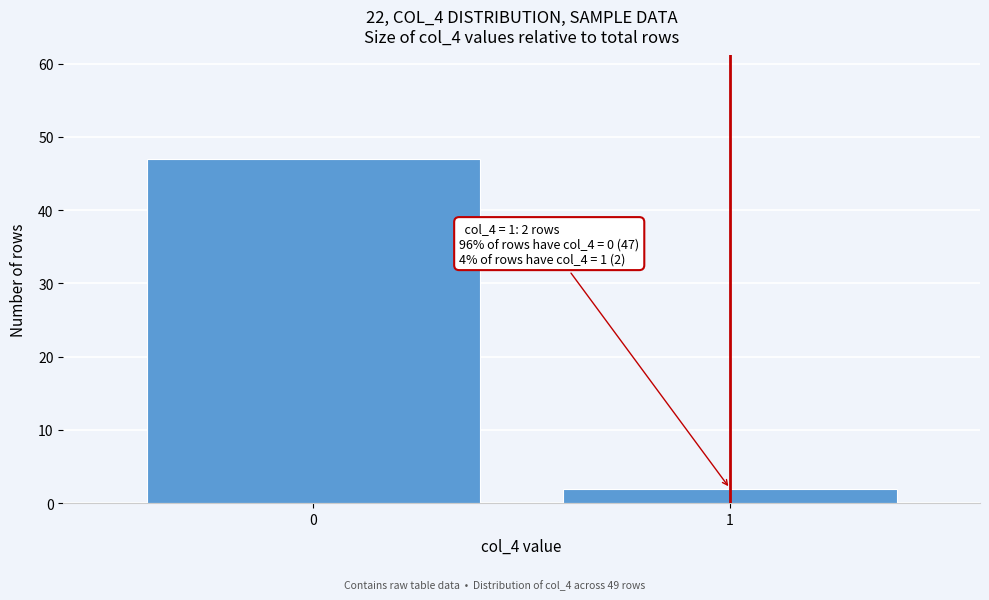

Reading right to left, what are all the values shown in this chart?

1=2	0=47